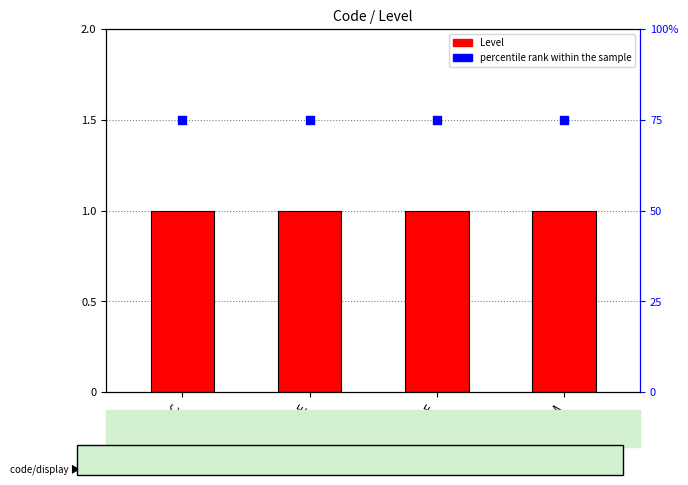

Is the value of Level at M greater than the value of percentile rank within the sample at E?

Yes